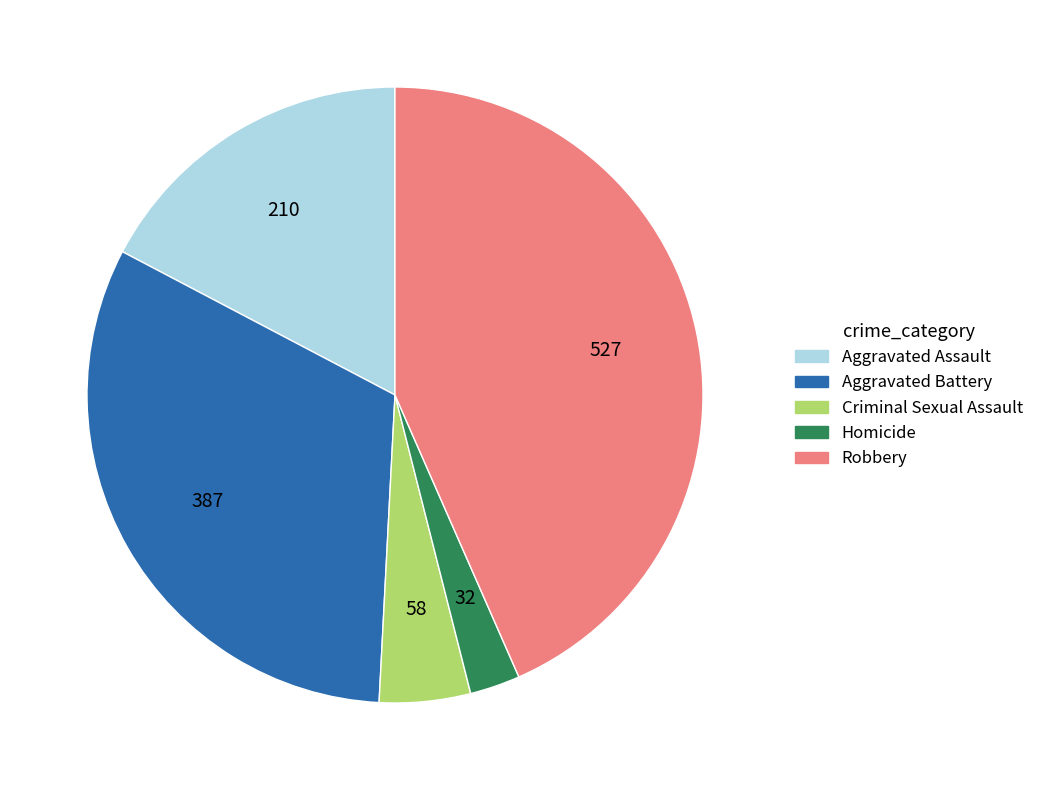

Count the number of slices in the pie.

5